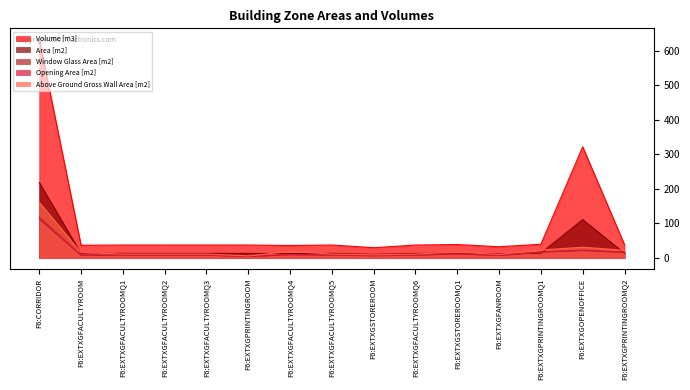

How many data points in Volume [m3] are above 37?

11